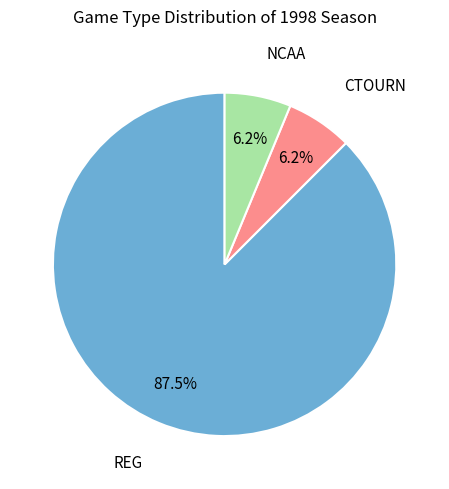

Count the number of slices in the pie.

3